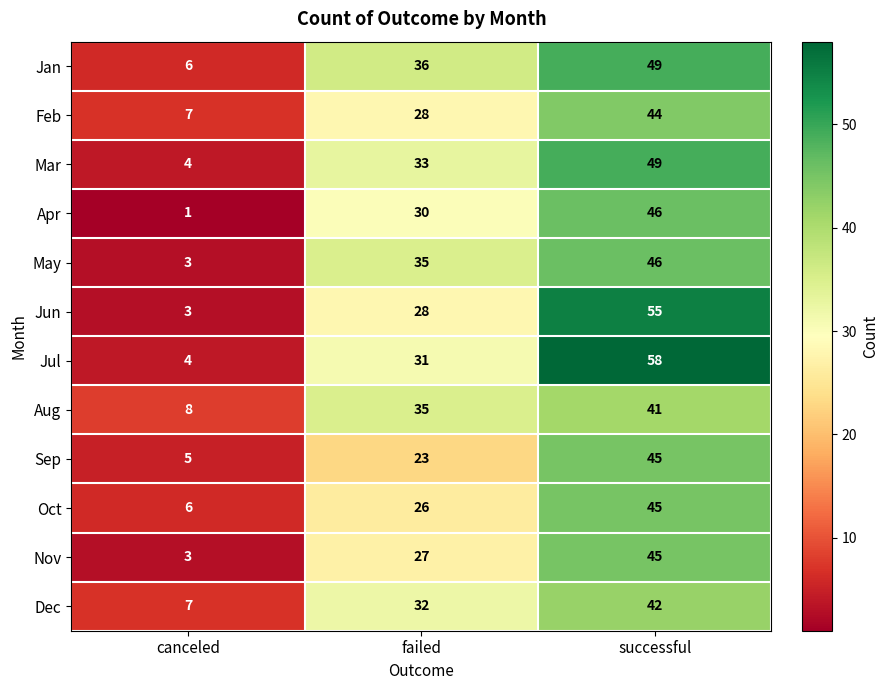

The Nov series shows 45 at successful. True or false?

True